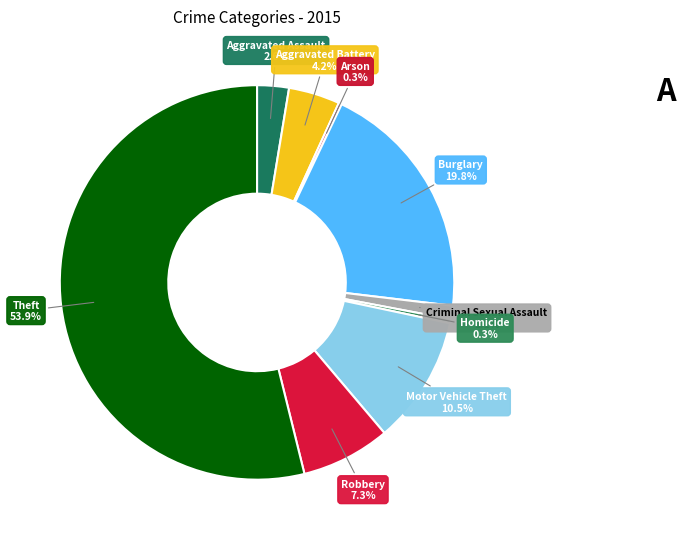

What is the ratio of the value at Homicide to the value at Aggravated Battery?

0.1